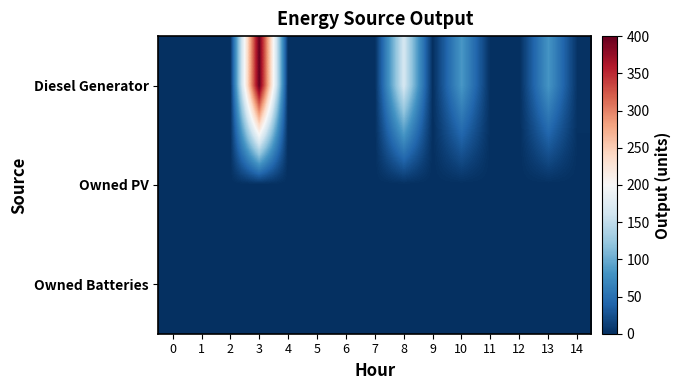

How many categories are shown in the chart?

15